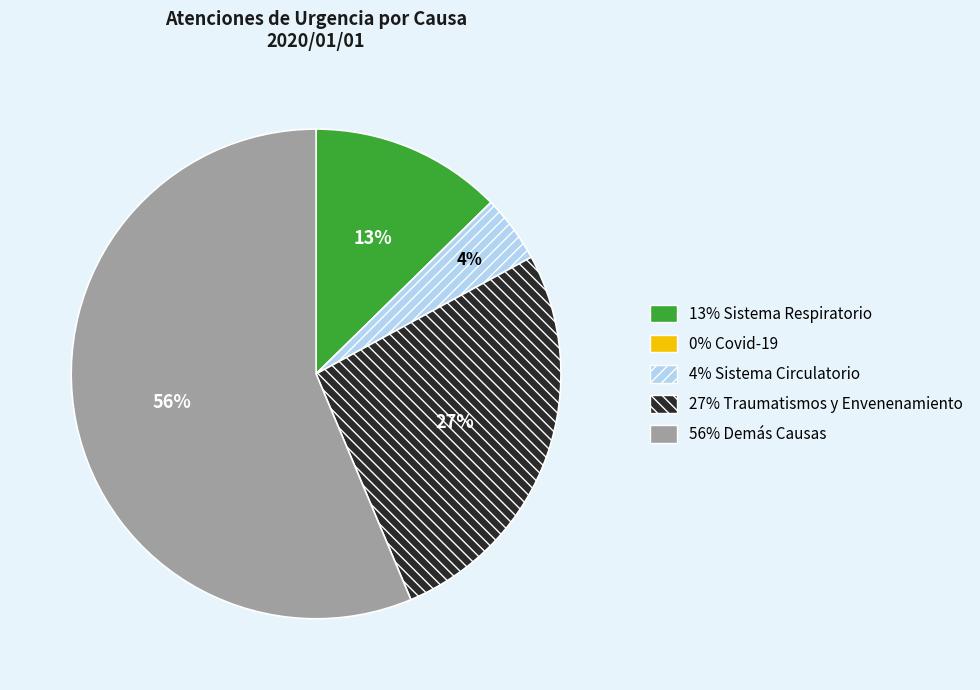

To the nearest percent, what is the average slice percentage?

20%